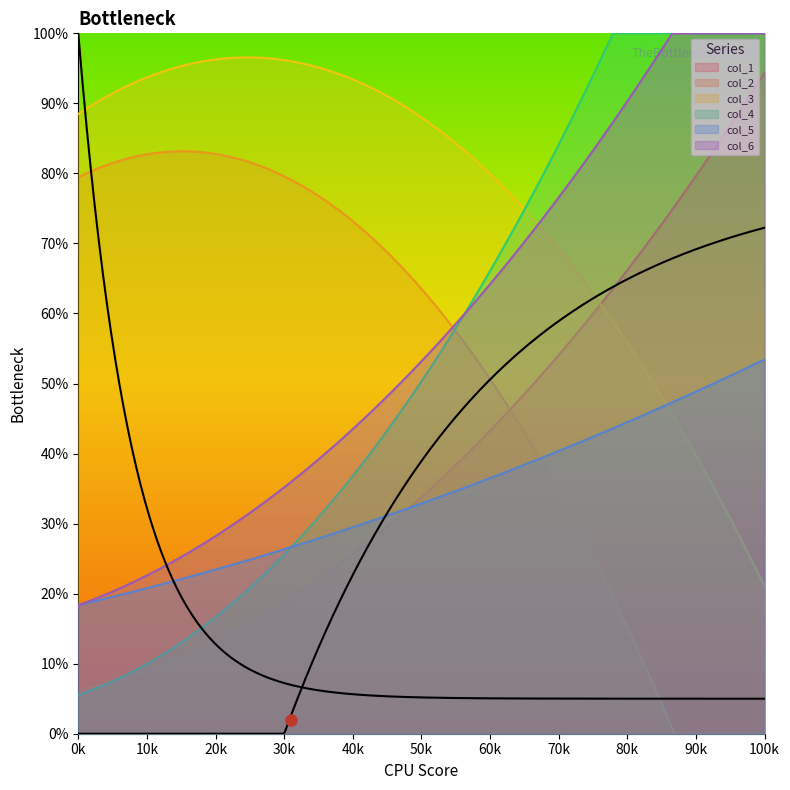

What is the difference between the maximum and minimum values in the col_6 series?

81.7